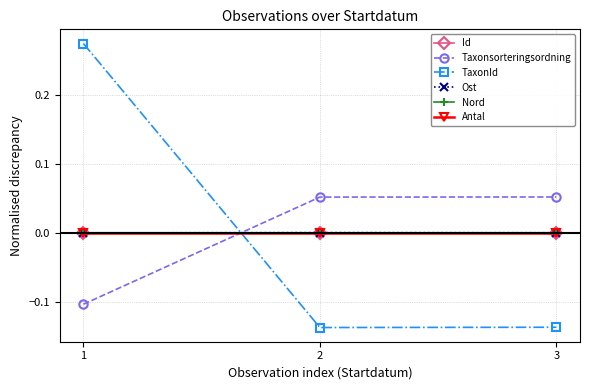

Which series has the widest spread of values?

TaxonId